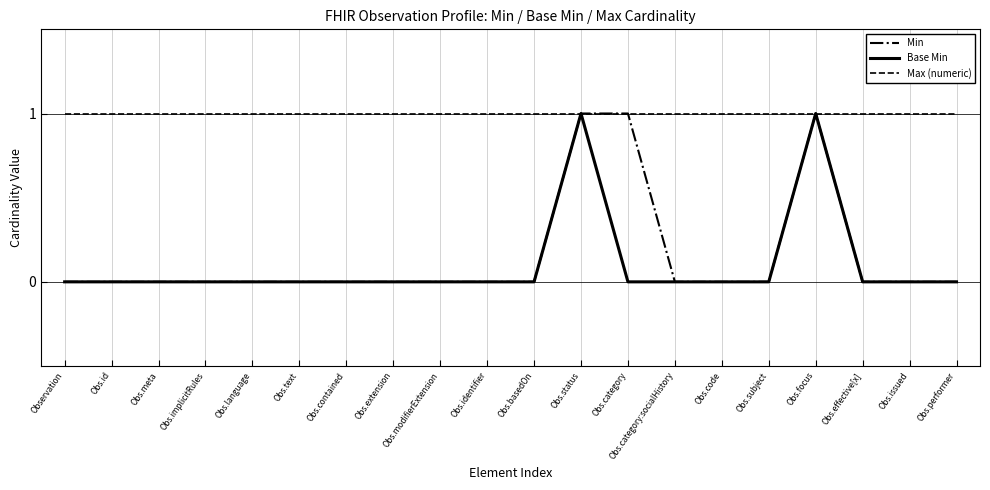

The Max (numeric) series shows 1 at Obs.focus. True or false?

True